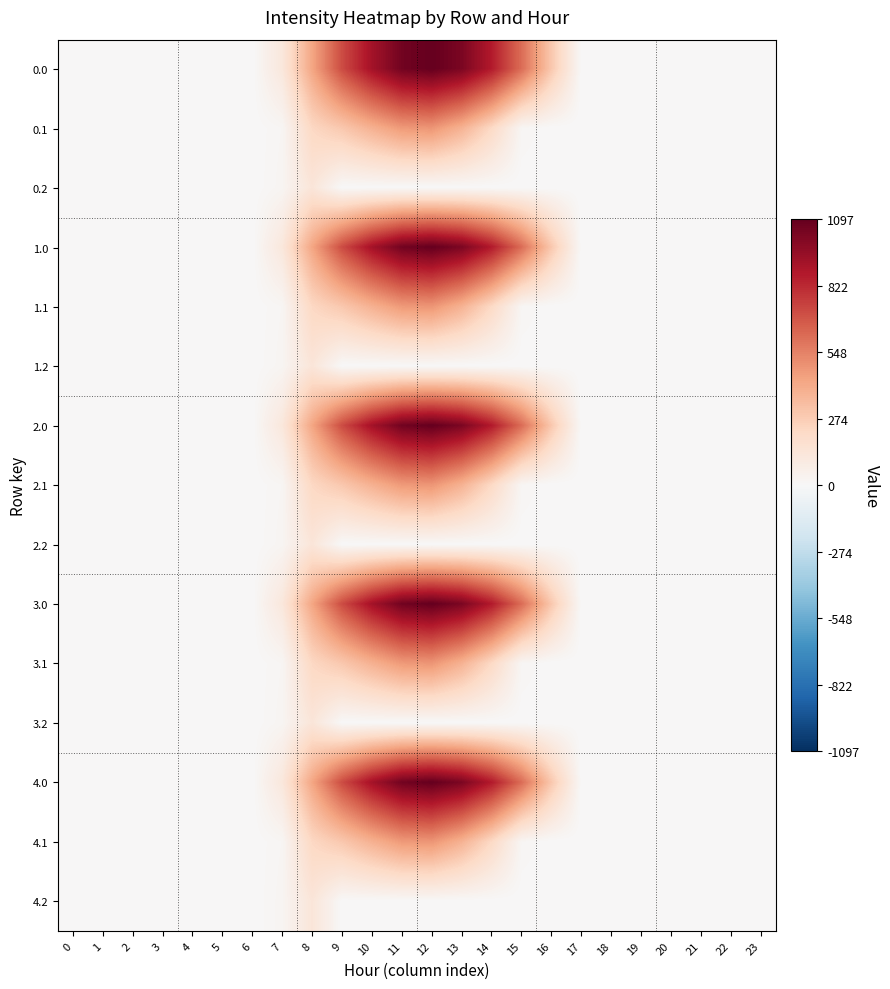

Reading left to right, extract all data points from this chart.

0.0: 0=0.0	1=0.0	2=0.0	3=0.0	4=0.0	5=0.0	6=0.0	7=120.6	8=430.3	9=716.9	10=916.2	11=1060.3	12=1096.7	13=1032.9	14=870.6	15=615.9	16=294.5	17=0.0	18=0.0	19=0.0	20=0.0	21=0.0	22=0.0	23=0.0
0.1: 0=0.0	1=0.0	2=0.0	3=0.0	4=0.0	5=0.0	6=0.0	7=17.7	8=227.5	9=295.9	10=388.1	11=471.7	12=485.4	13=382.7	14=219.2	15=17.3	16=0.0	17=0.0	18=0.0	19=0.0	20=0.0	21=0.0	22=0.0	23=0.0
0.2: 0=0.0	1=0.0	2=0.0	3=0.0	4=0.0	5=0.0	6=0.0	7=22.3	8=134.2	9=0.0	10=0.0	11=0.0	12=0.0	13=0.0	14=0.0	15=0.0	16=0.0	17=0.0	18=0.0	19=0.0	20=0.0	21=0.0	22=0.0	23=0.0
1.0: 0=0.0	1=0.0	2=0.0	3=0.0	4=0.0	5=0.0	6=0.0	7=120.6	8=430.3	9=716.9	10=916.2	11=1060.3	12=1096.7	13=1032.9	14=870.6	15=615.9	16=294.5	17=0.0	18=0.0	19=0.0	20=0.0	21=0.0	22=0.0	23=0.0
1.1: 0=0.0	1=0.0	2=0.0	3=0.0	4=0.0	5=0.0	6=0.0	7=17.7	8=227.5	9=295.9	10=388.1	11=471.7	12=485.4	13=382.7	14=219.2	15=17.3	16=0.0	17=0.0	18=0.0	19=0.0	20=0.0	21=0.0	22=0.0	23=0.0
1.2: 0=0.0	1=0.0	2=0.0	3=0.0	4=0.0	5=0.0	6=0.0	7=22.3	8=134.2	9=0.0	10=0.0	11=0.0	12=0.0	13=0.0	14=0.0	15=0.0	16=0.0	17=0.0	18=0.0	19=0.0	20=0.0	21=0.0	22=0.0	23=0.0
2.0: 0=0.0	1=0.0	2=0.0	3=0.0	4=0.0	5=0.0	6=0.0	7=120.6	8=430.3	9=716.9	10=916.2	11=1060.3	12=1096.7	13=1032.9	14=870.6	15=615.9	16=294.5	17=0.0	18=0.0	19=0.0	20=0.0	21=0.0	22=0.0	23=0.0
2.1: 0=0.0	1=0.0	2=0.0	3=0.0	4=0.0	5=0.0	6=0.0	7=17.7	8=227.5	9=295.9	10=388.1	11=471.7	12=485.4	13=382.7	14=219.2	15=17.3	16=0.0	17=0.0	18=0.0	19=0.0	20=0.0	21=0.0	22=0.0	23=0.0
2.2: 0=0.0	1=0.0	2=0.0	3=0.0	4=0.0	5=0.0	6=0.0	7=22.3	8=134.2	9=0.0	10=0.0	11=0.0	12=0.0	13=0.0	14=0.0	15=0.0	16=0.0	17=0.0	18=0.0	19=0.0	20=0.0	21=0.0	22=0.0	23=0.0
3.0: 0=0.0	1=0.0	2=0.0	3=0.0	4=0.0	5=0.0	6=0.0	7=120.6	8=430.3	9=716.9	10=916.2	11=1060.3	12=1096.7	13=1032.9	14=870.6	15=615.9	16=294.5	17=0.0	18=0.0	19=0.0	20=0.0	21=0.0	22=0.0	23=0.0
3.1: 0=0.0	1=0.0	2=0.0	3=0.0	4=0.0	5=0.0	6=0.0	7=17.7	8=227.5	9=295.9	10=388.1	11=471.7	12=485.4	13=382.7	14=219.2	15=17.3	16=0.0	17=0.0	18=0.0	19=0.0	20=0.0	21=0.0	22=0.0	23=0.0
3.2: 0=0.0	1=0.0	2=0.0	3=0.0	4=0.0	5=0.0	6=0.0	7=22.3	8=134.2	9=0.0	10=0.0	11=0.0	12=0.0	13=0.0	14=0.0	15=0.0	16=0.0	17=0.0	18=0.0	19=0.0	20=0.0	21=0.0	22=0.0	23=0.0
4.0: 0=0.0	1=0.0	2=0.0	3=0.0	4=0.0	5=0.0	6=0.0	7=120.6	8=430.3	9=716.9	10=916.2	11=1060.3	12=1096.7	13=1032.9	14=870.6	15=615.9	16=294.5	17=0.0	18=0.0	19=0.0	20=0.0	21=0.0	22=0.0	23=0.0
4.1: 0=0.0	1=0.0	2=0.0	3=0.0	4=0.0	5=0.0	6=0.0	7=17.7	8=227.5	9=295.9	10=388.1	11=471.7	12=485.4	13=382.7	14=219.2	15=17.3	16=0.0	17=0.0	18=0.0	19=0.0	20=0.0	21=0.0	22=0.0	23=0.0
4.2: 0=0.0	1=0.0	2=0.0	3=0.0	4=0.0	5=0.0	6=0.0	7=22.3	8=134.2	9=0.0	10=0.0	11=0.0	12=0.0	13=0.0	14=0.0	15=0.0	16=0.0	17=0.0	18=0.0	19=0.0	20=0.0	21=0.0	22=0.0	23=0.0